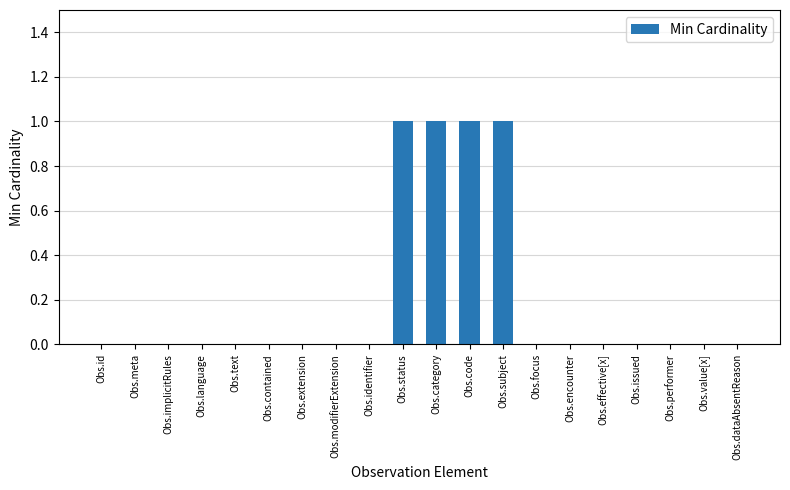

Reading left to right, what are all the values shown in this chart?

Obs.id=0	Obs.meta=0	Obs.implicitRules=0	Obs.language=0	Obs.text=0	Obs.contained=0	Obs.extension=0	Obs.modifierExtension=0	Obs.identifier=0	Obs.status=1	Obs.category=1	Obs.code=1	Obs.subject=1	Obs.focus=0	Obs.encounter=0	Obs.effective[x]=0	Obs.issued=0	Obs.performer=0	Obs.value[x]=0	Obs.dataAbsentReason=0